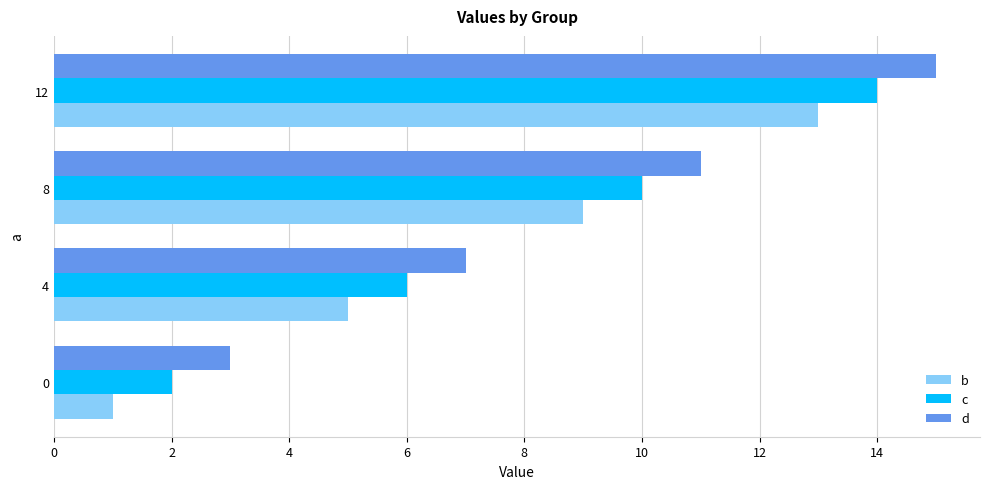

Is it true that d equals 15 at 4?

False